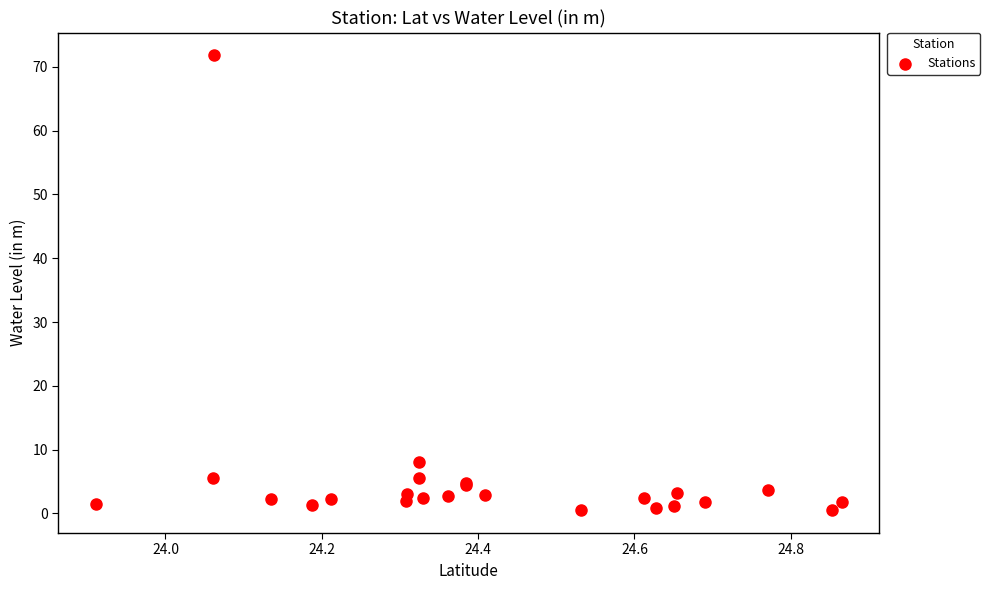

What Y value in the scatter plot is closest to 36?

8.0